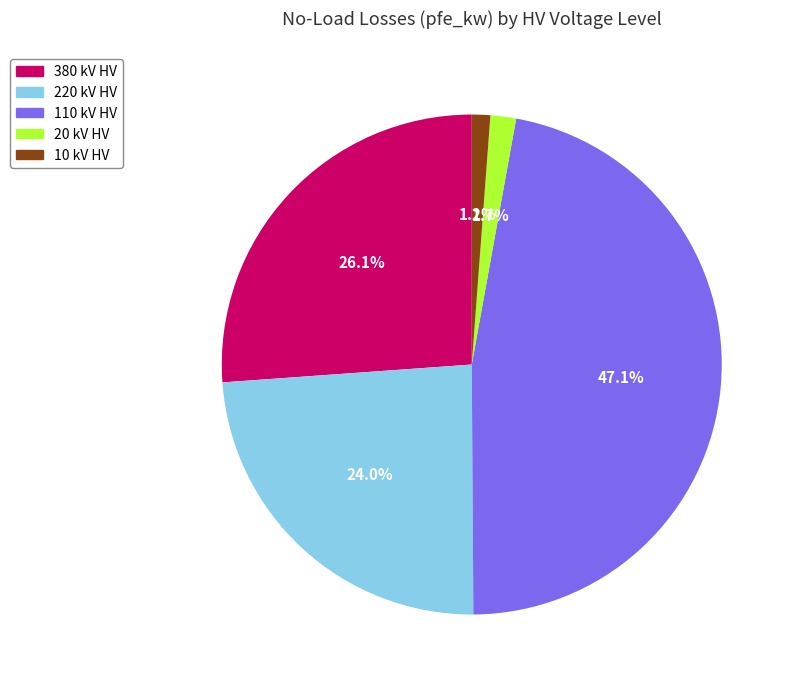

How many segments does this pie chart have?

5